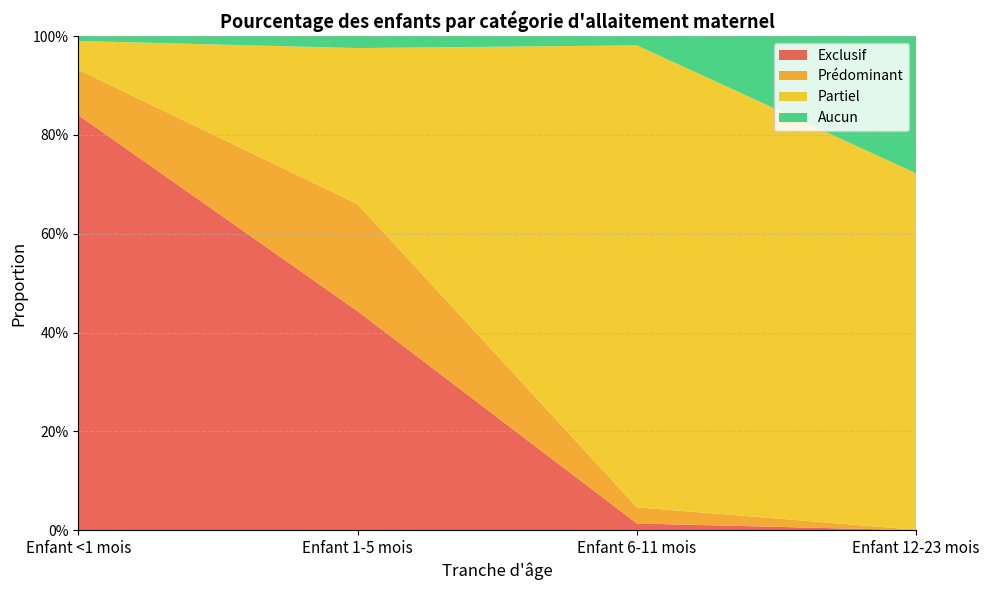

Reading left to right, transcribe all the data shown in this chart.

Exclusif: 0.8	0.4	0.0	0.0
Prédominant: 0.1	0.2	0.0	0.0
Partiel: 0.1	0.3	0.9	0.7
Aucun: 0.0	0.0	0.0	0.3